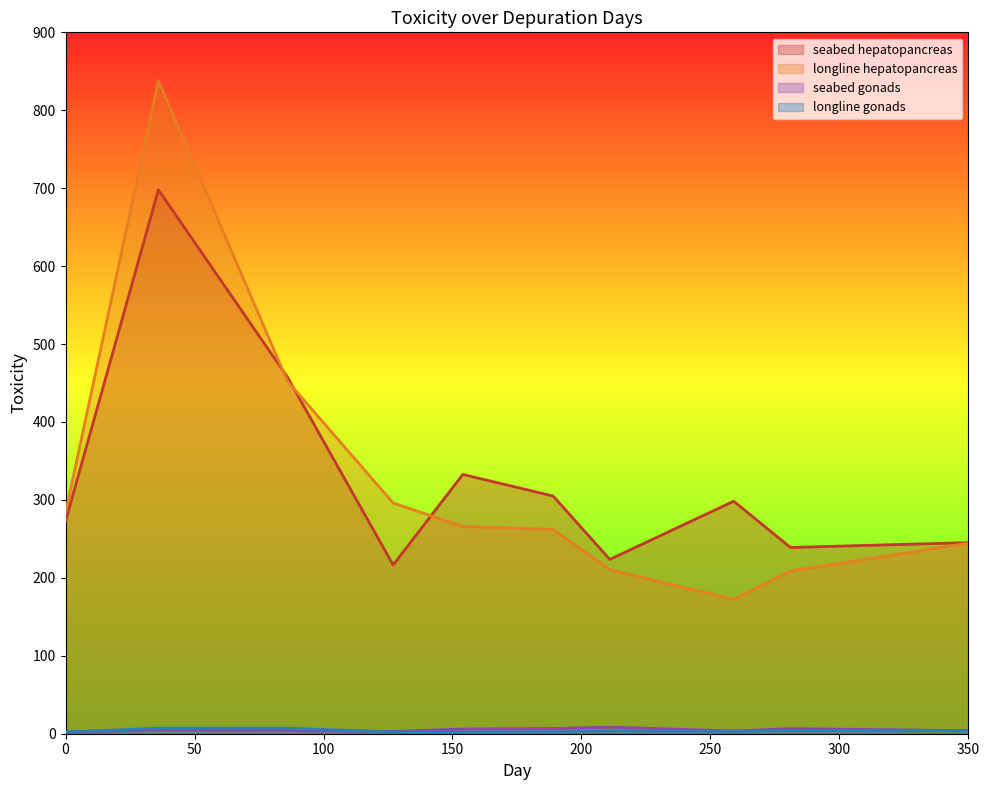

What is the value of the seabed hepatopancreas point at the 9th from the left?

239.0